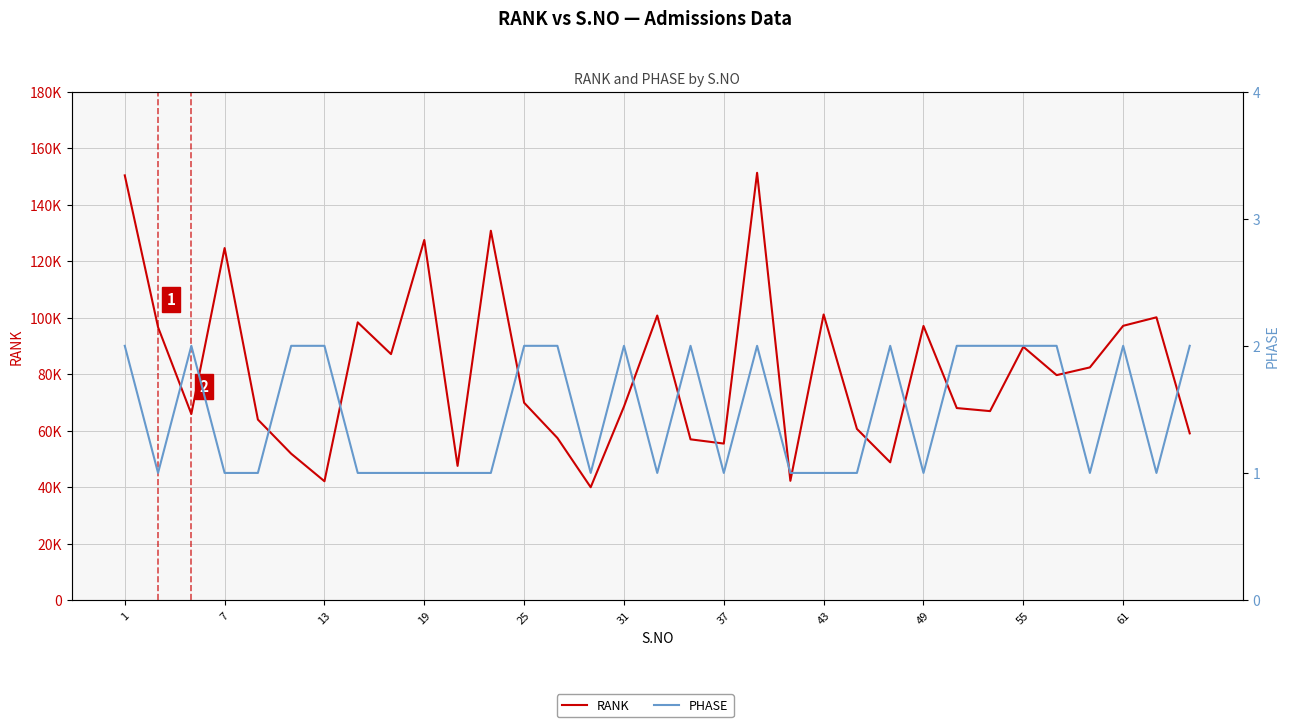

What is the smallest value displayed?

1